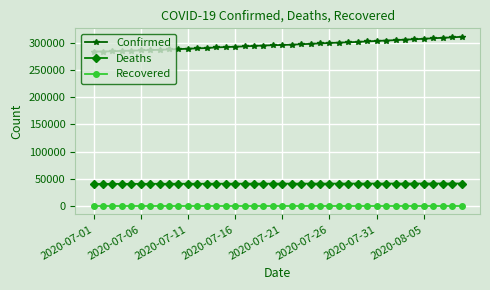

True or false: Confirmed and Deaths cross at least once.

False